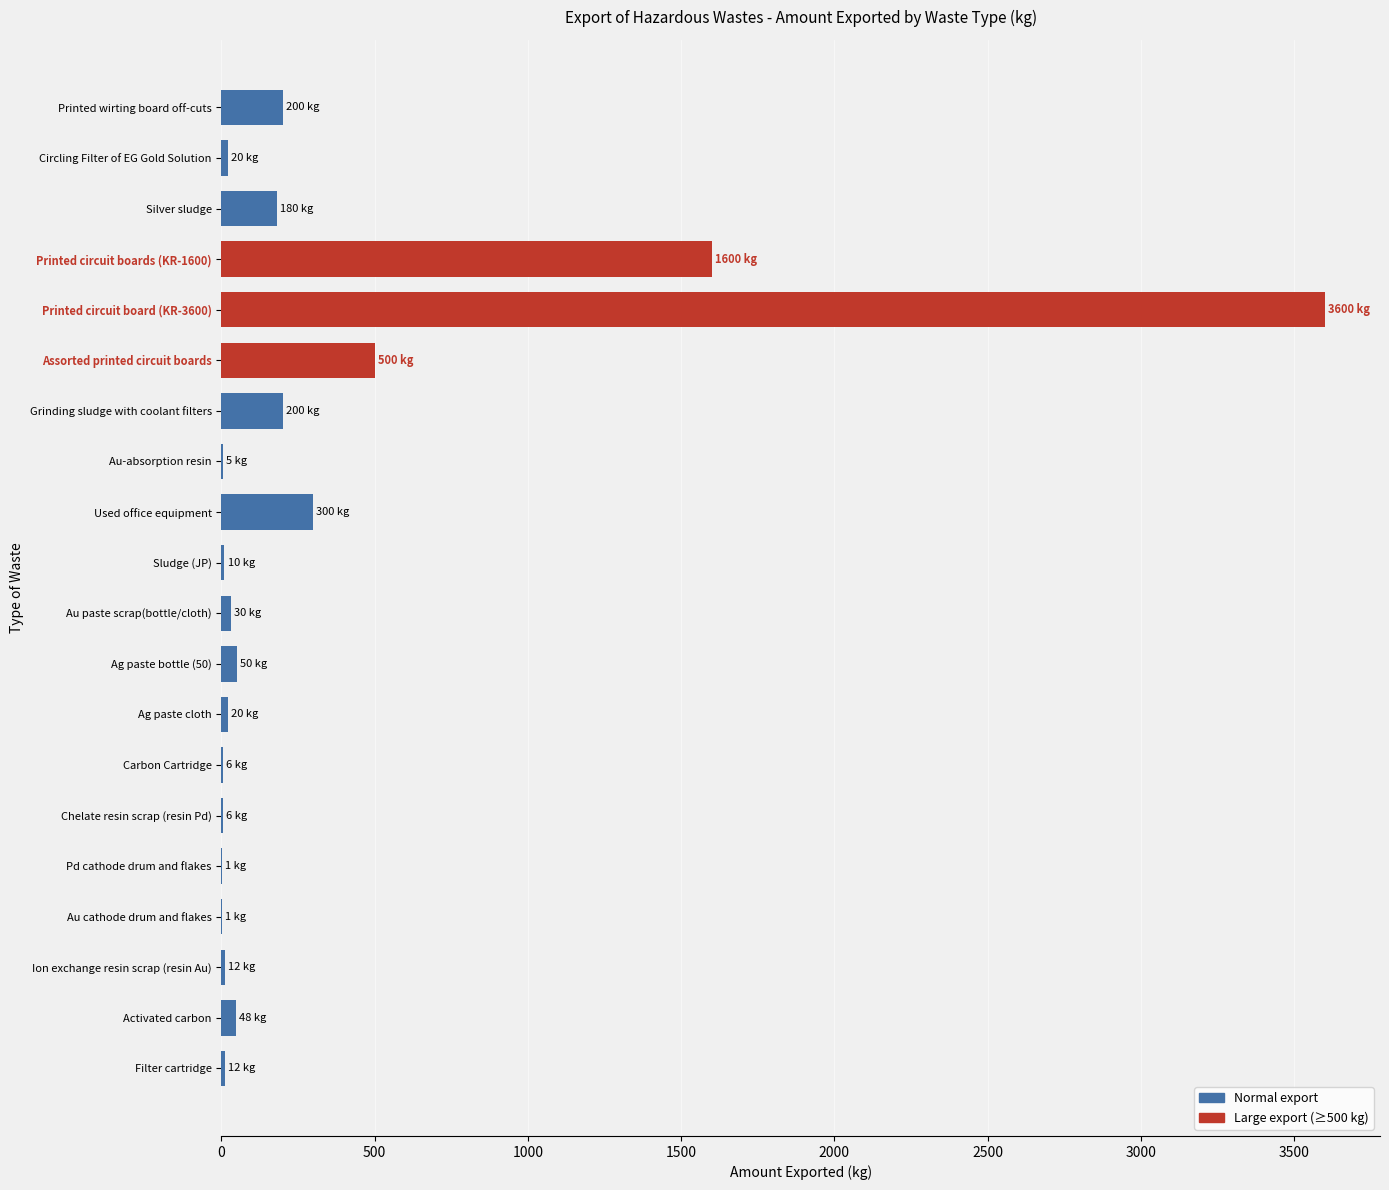

What is the greatest value displayed?

3600